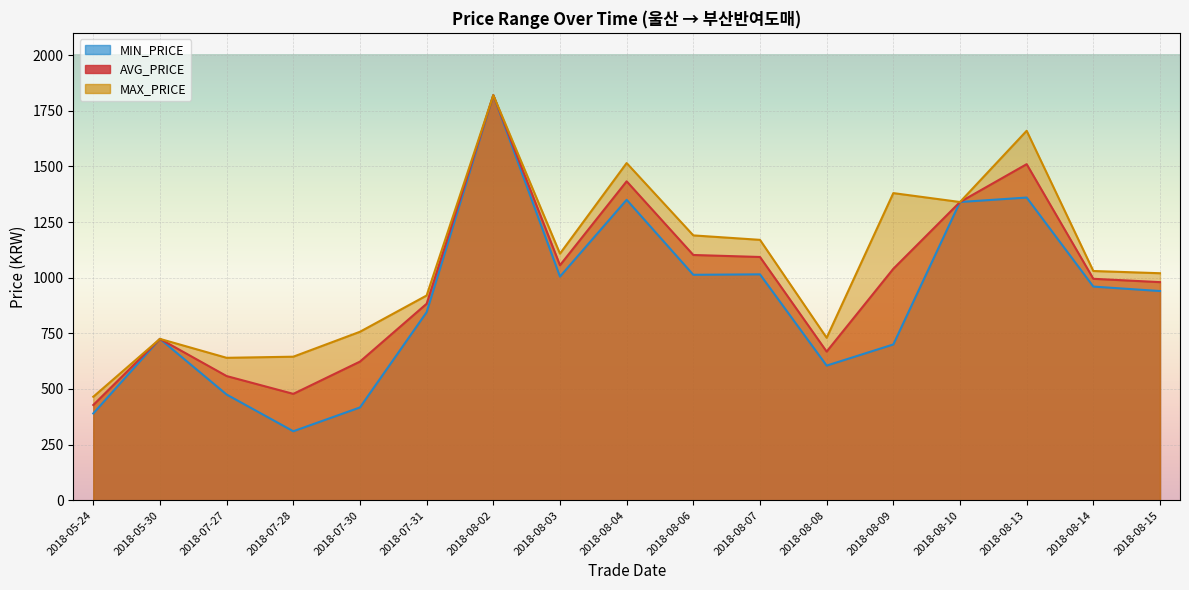

Where does the AVG_PRICE series first go above 995?

2018-08-02